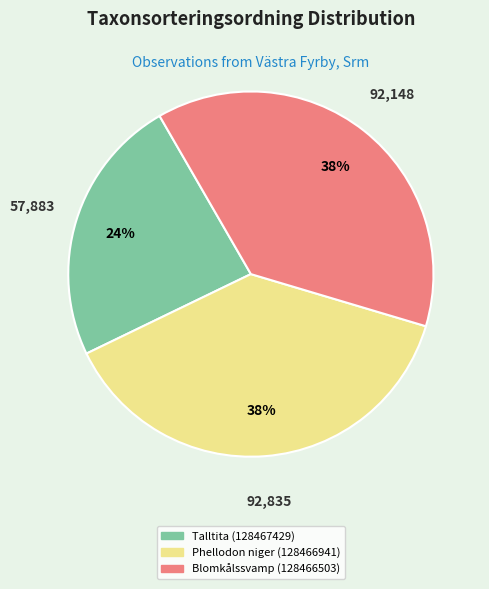

Which category has the smallest portion of the pie?

Talltita (128467429)